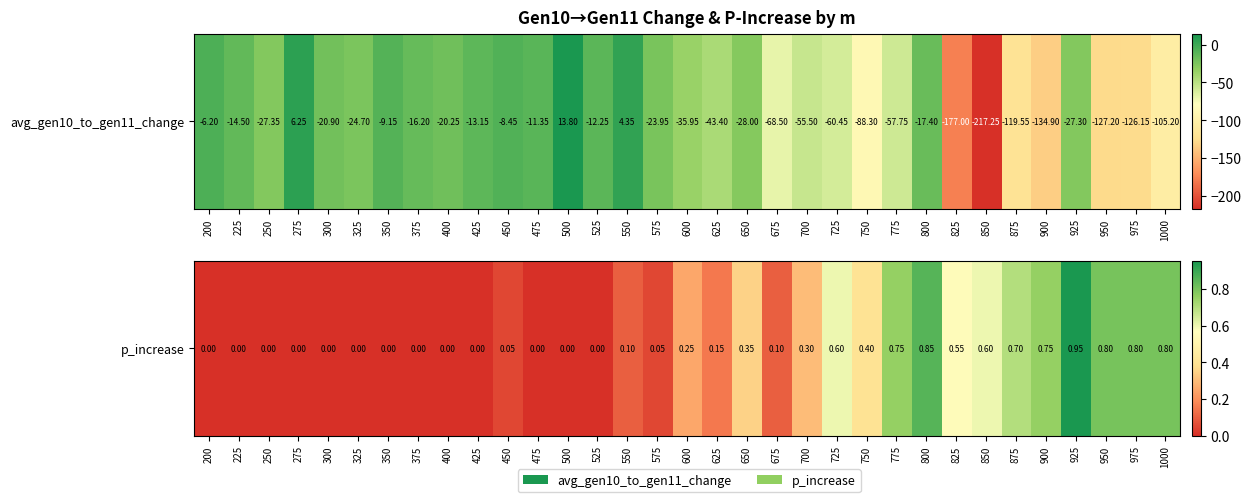

Is it true that the value at 350 is 0.5?

False